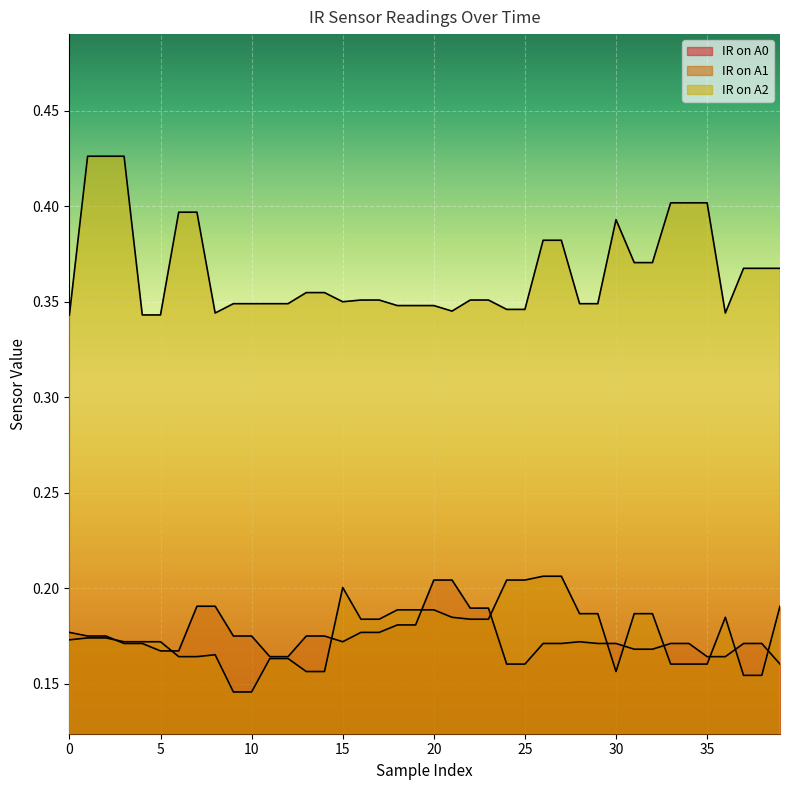

True or false: IR on A2 has a value of 0.1 at 28.

False